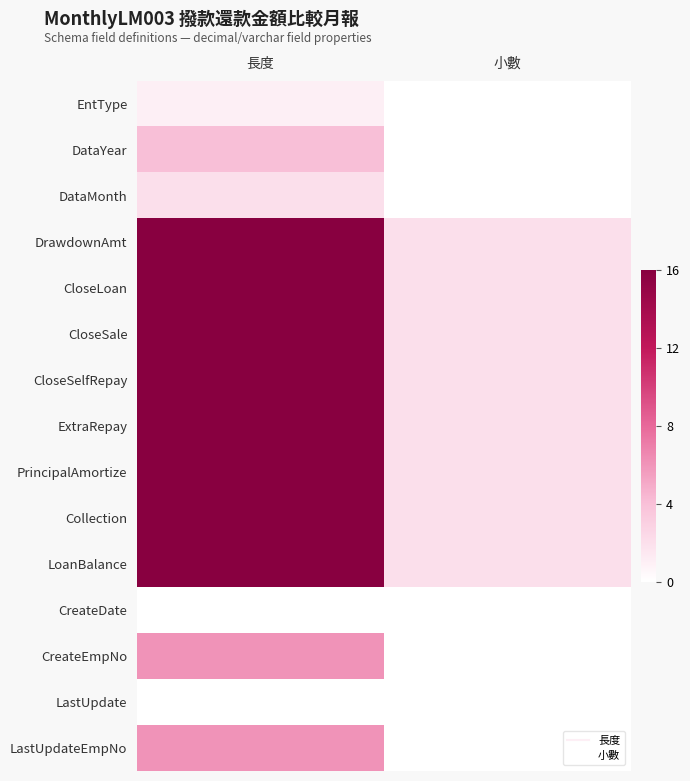

At which category does the chart reach its minimum across all series?

小數